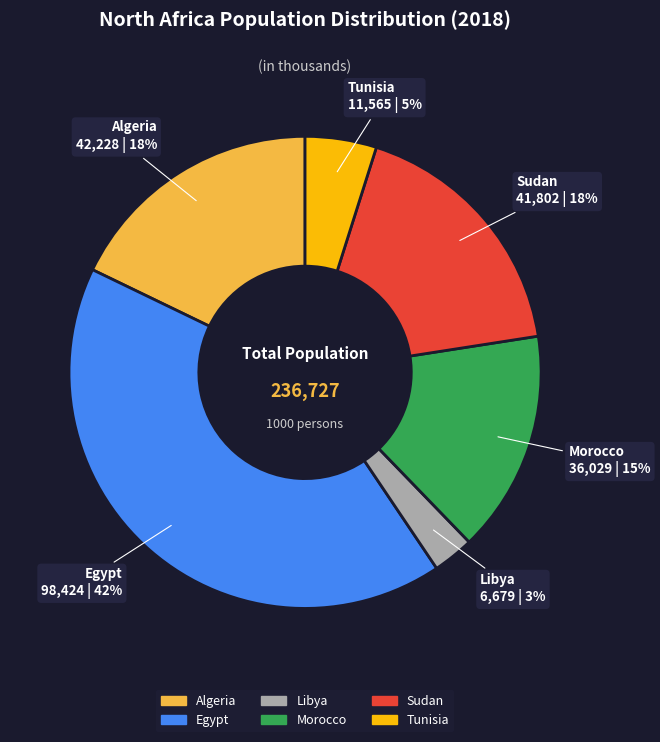

The Egypt slice represents 42% of the pie. True or false?

True